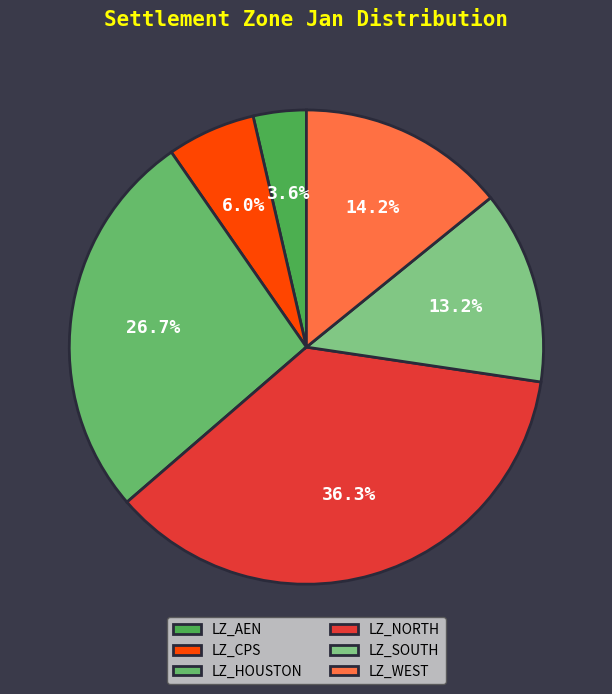

Does LZ_WEST represent more than half of the total?

No